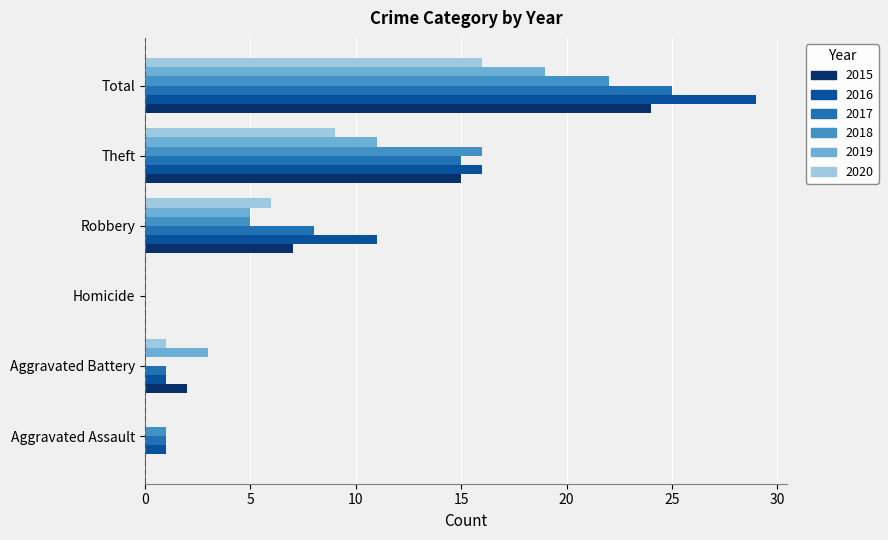

True or false: 2018 has a value of 6 at Total.

False